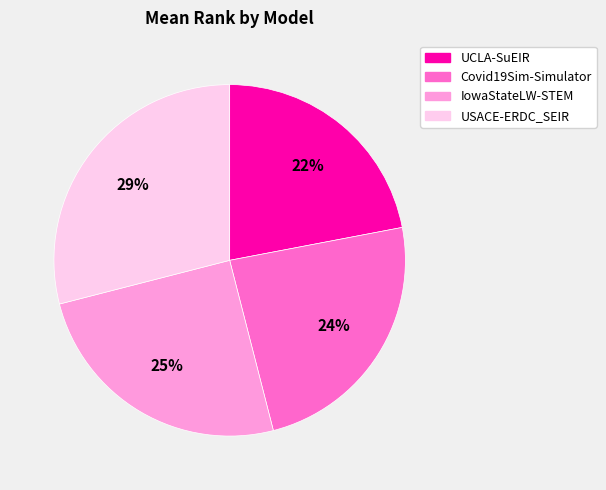

To the nearest percent, what is the average slice percentage?

25%